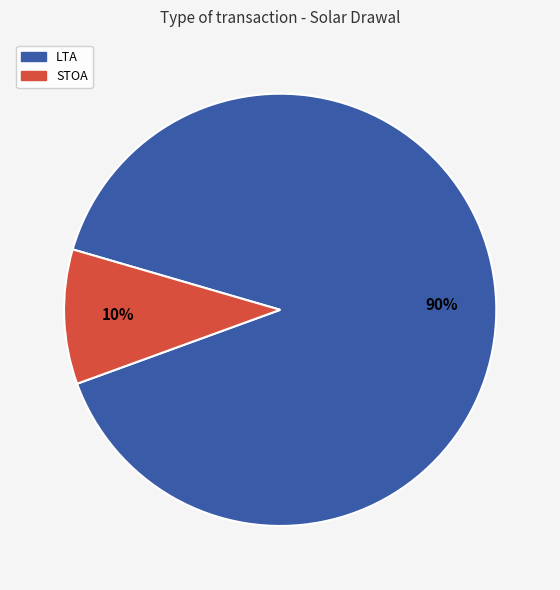

How many segments does this pie chart have?

2